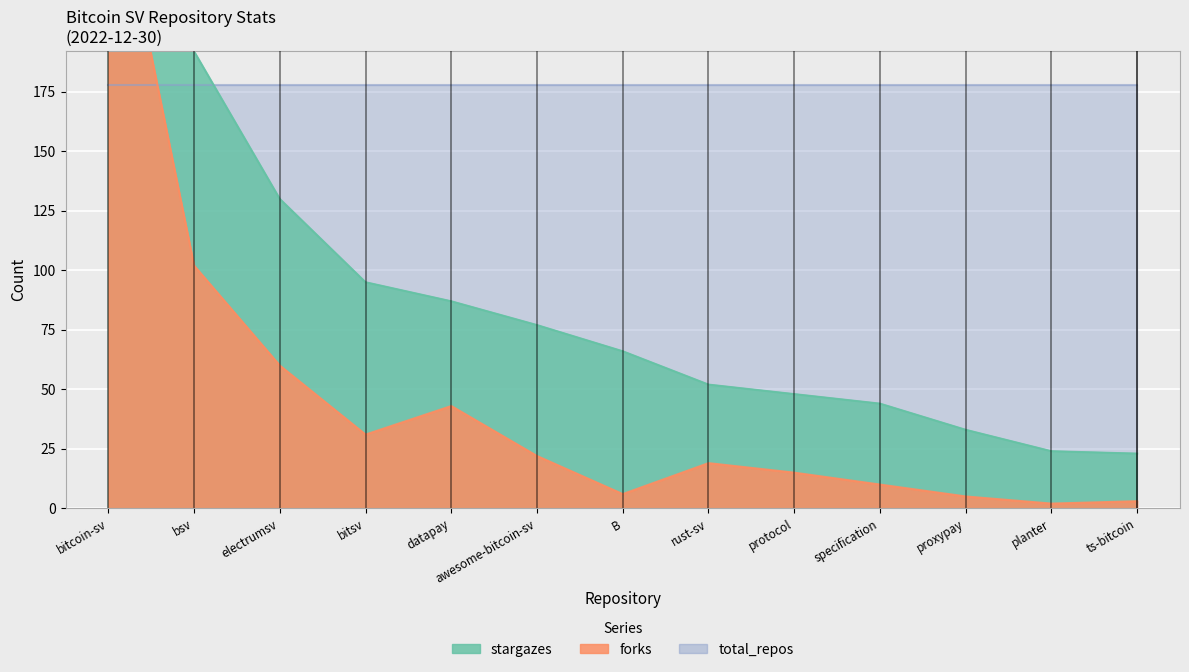

What position from the left is planter?

12